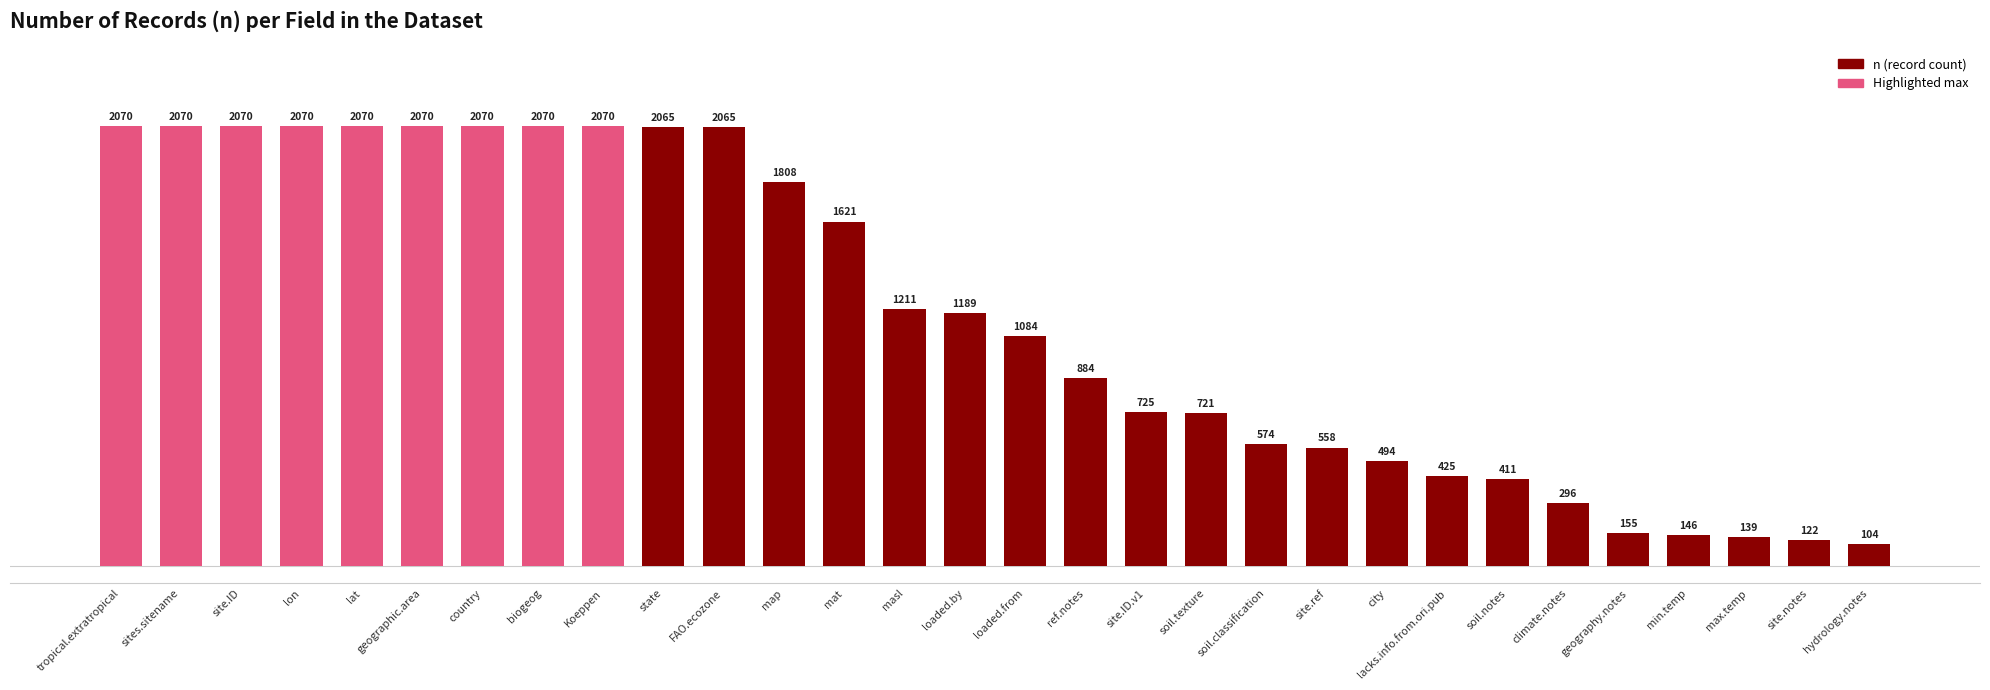

Read the value at FAO.ecozone.

2065